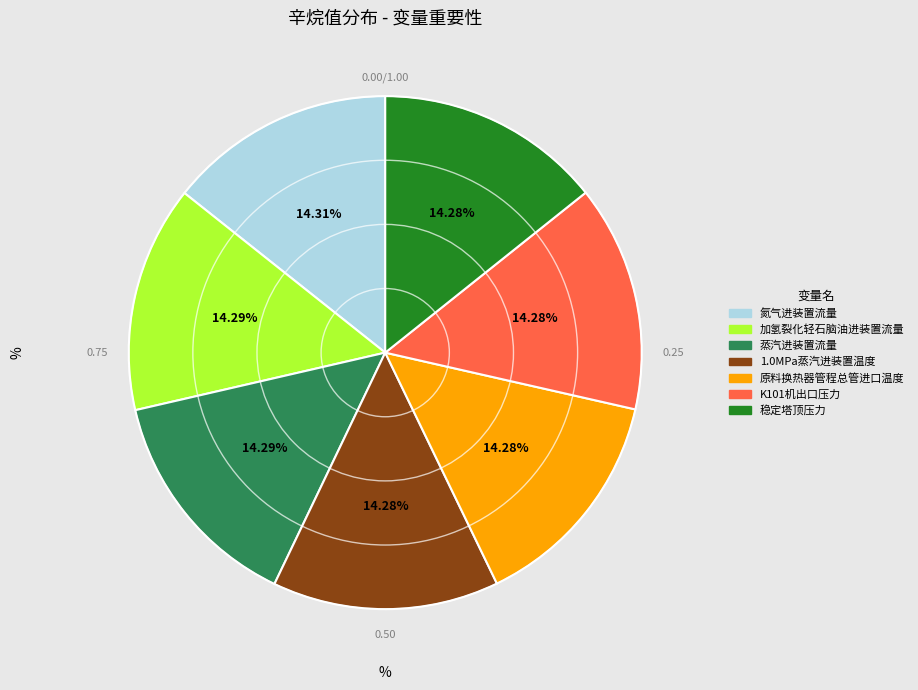

What percentage do 氮气进装置流量 and 加氢裂化轻石脑油进装置流量 together represent?

28.6%